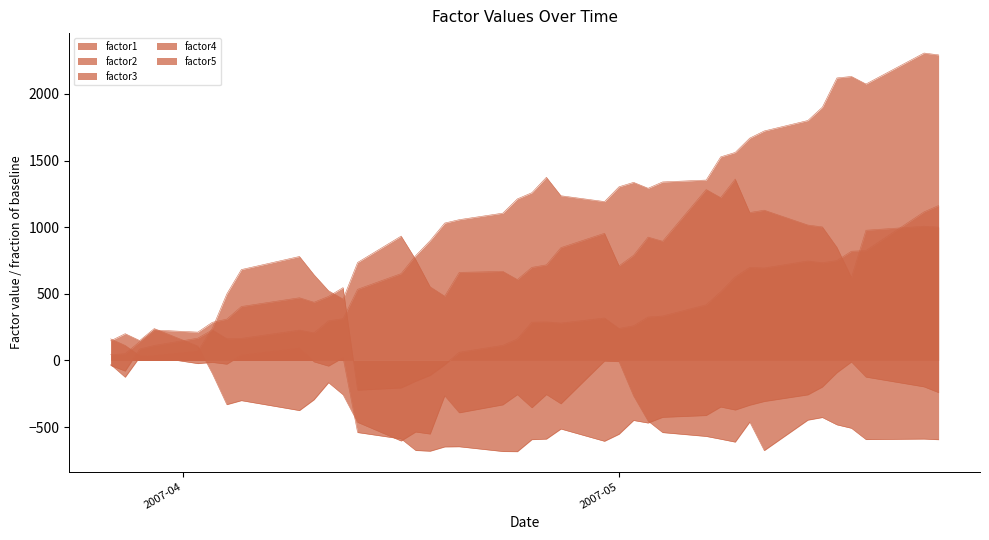

How many values in the factor5 series exceed 735?

20